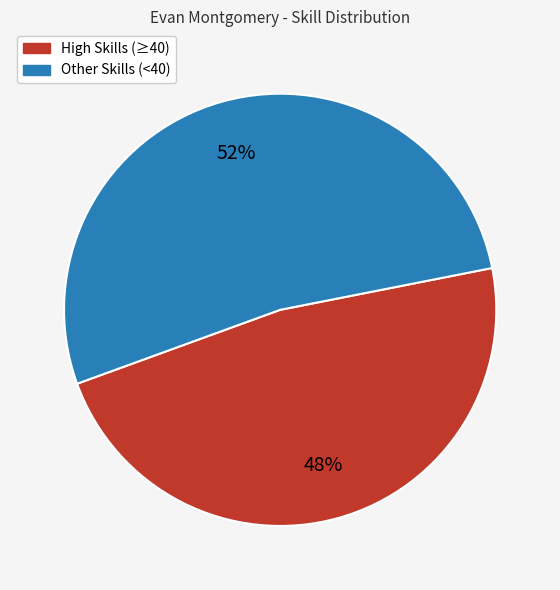

Does any single category account for the majority?

Yes